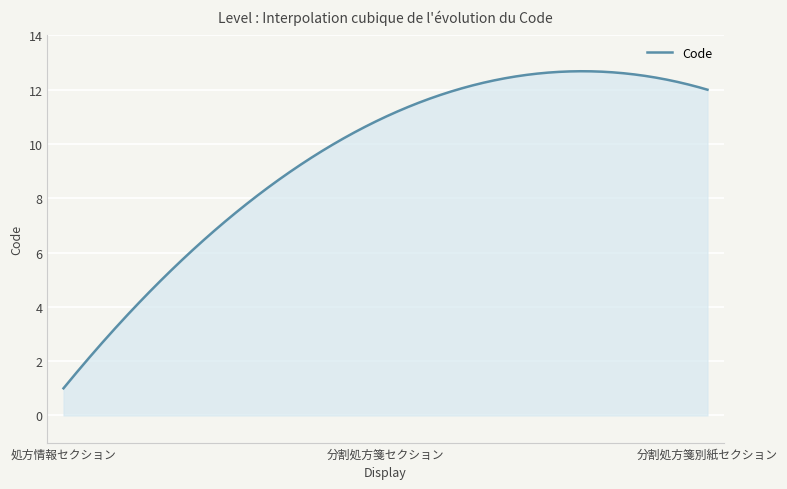

Count the number of data series in this chart.

1